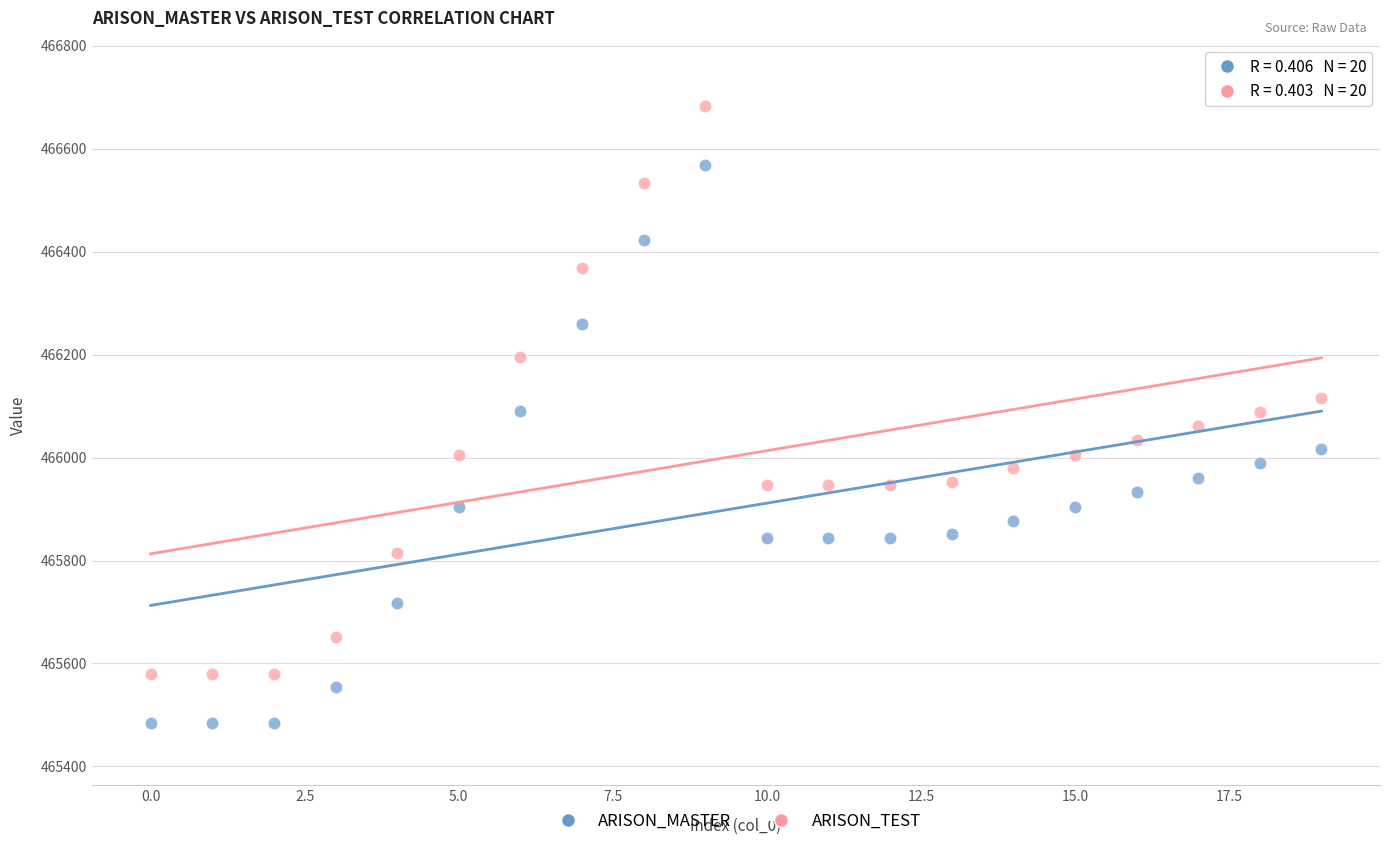

Across all data points, what is the range of Y values (max minus min)?

1198.7